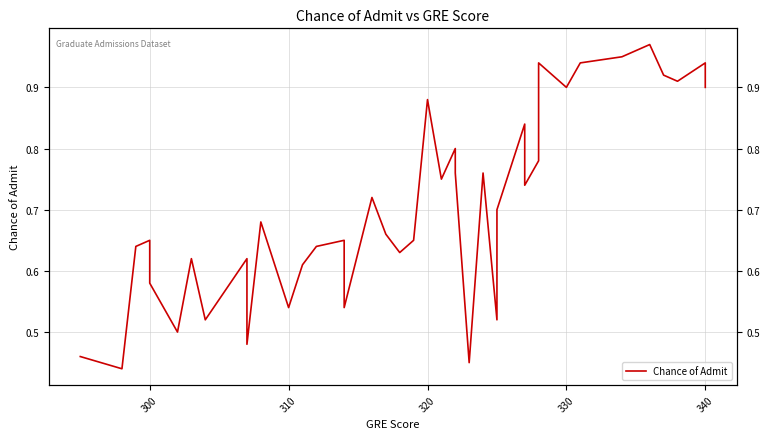

What is the average value?

0.7